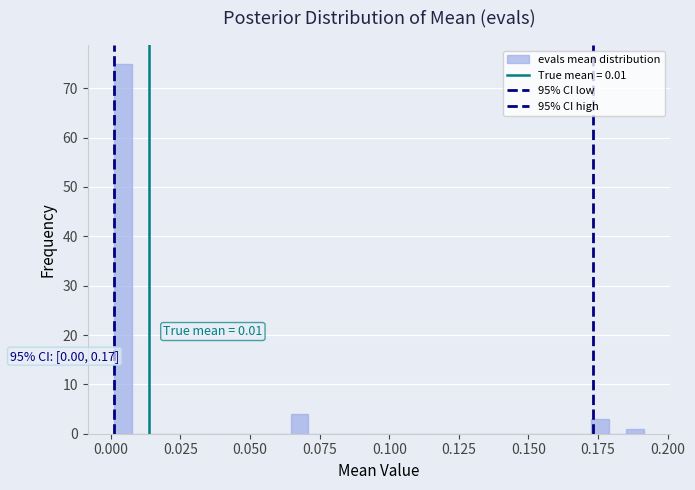

Read against the x-axis, roughly where is the centre of the tallest bar?

0.005